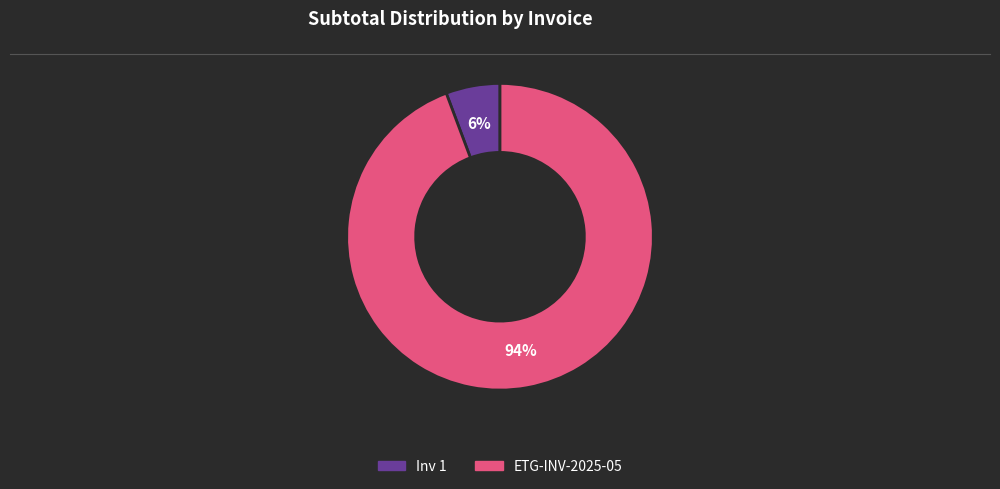

Which category has the smallest portion of the pie?

Inv 1